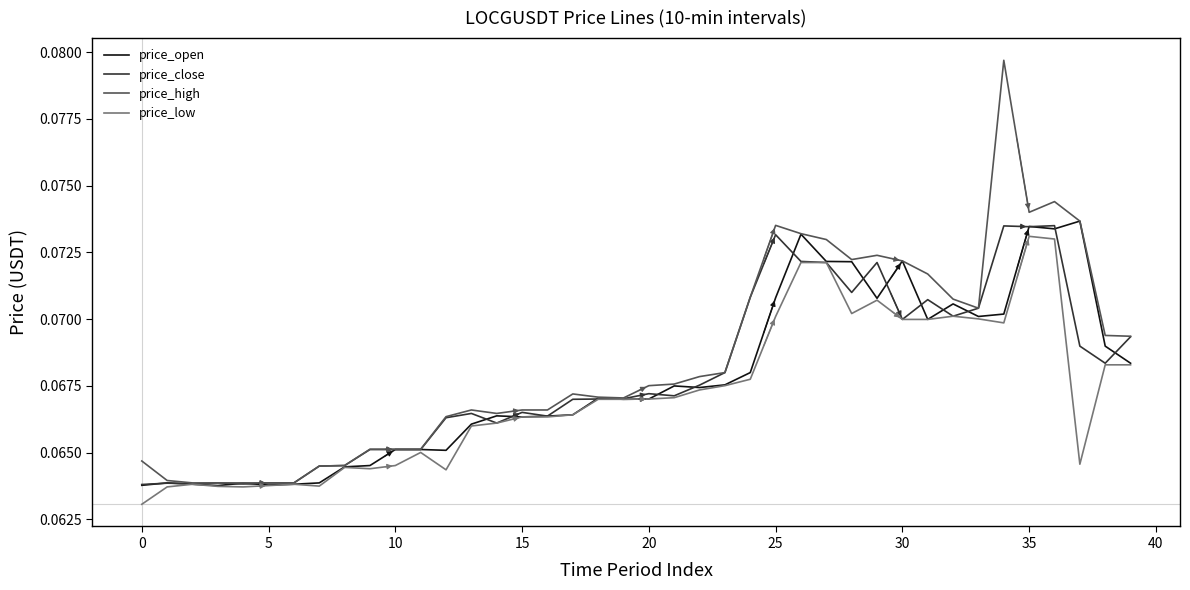

Which series has the widest spread of values?

price_high